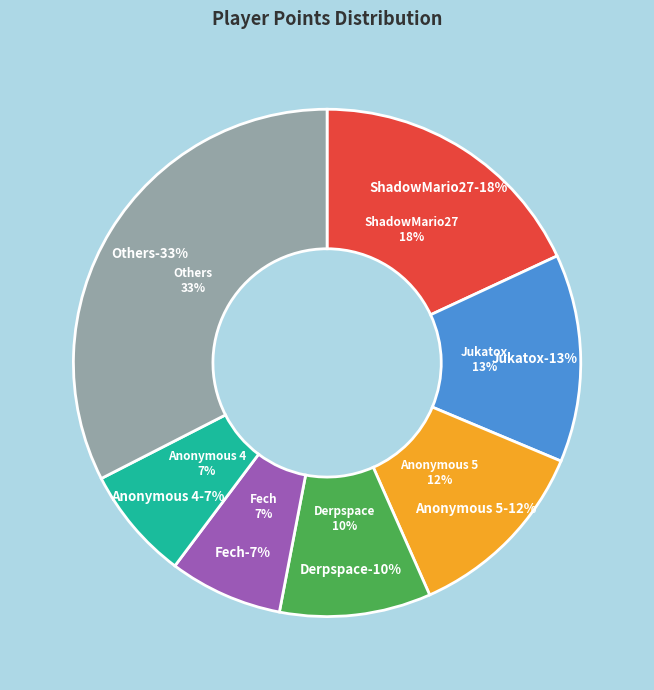

Does any single category account for the majority?

No